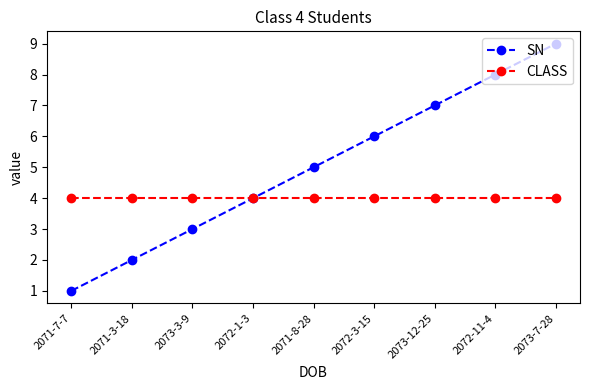

Which series changed the most between 2072-3-15 and 2072-11-4?

SN